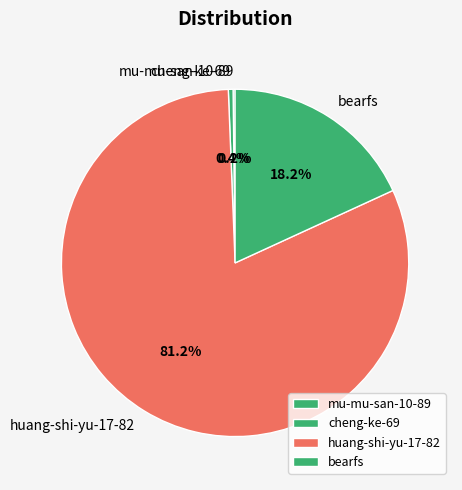

Do cheng-ke-69 and bearfs together represent more than half of the pie?

No